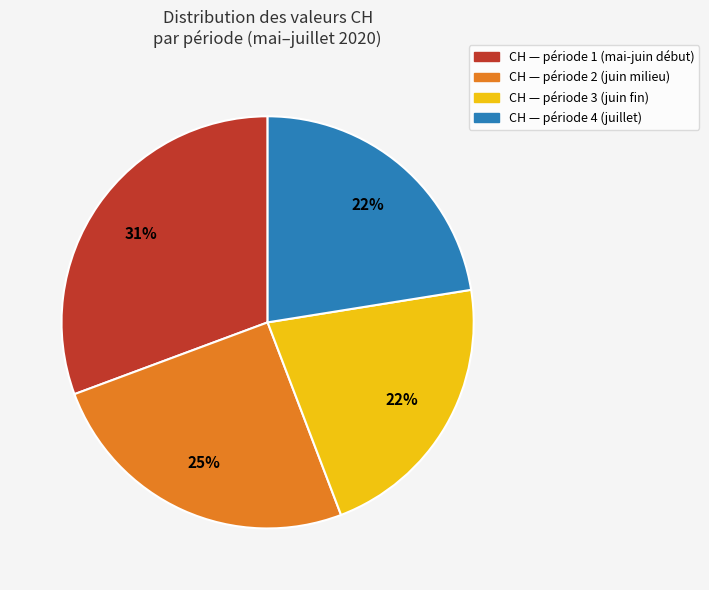

Which slice is the largest?

CH — période 1 (mai-juin début)